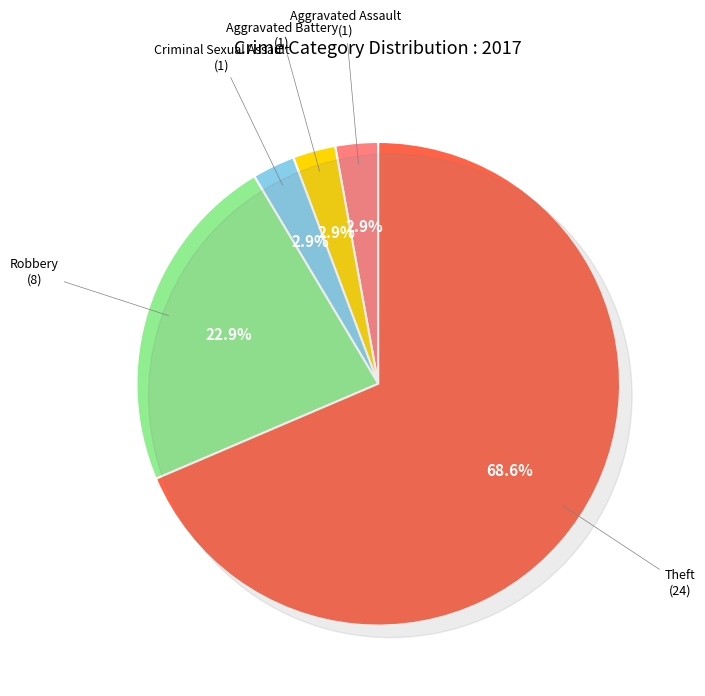

To the nearest percent, what percentage of the pie is Criminal Sexual Assault?

3%